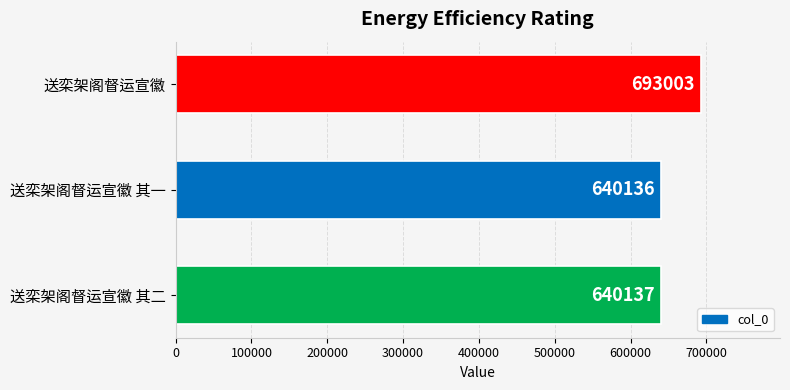

List the labels in order of value, smallest first.

送栾架阁督运宣徽 其一, 送栾架阁督运宣徽 其二, 送栾架阁督运宣徽